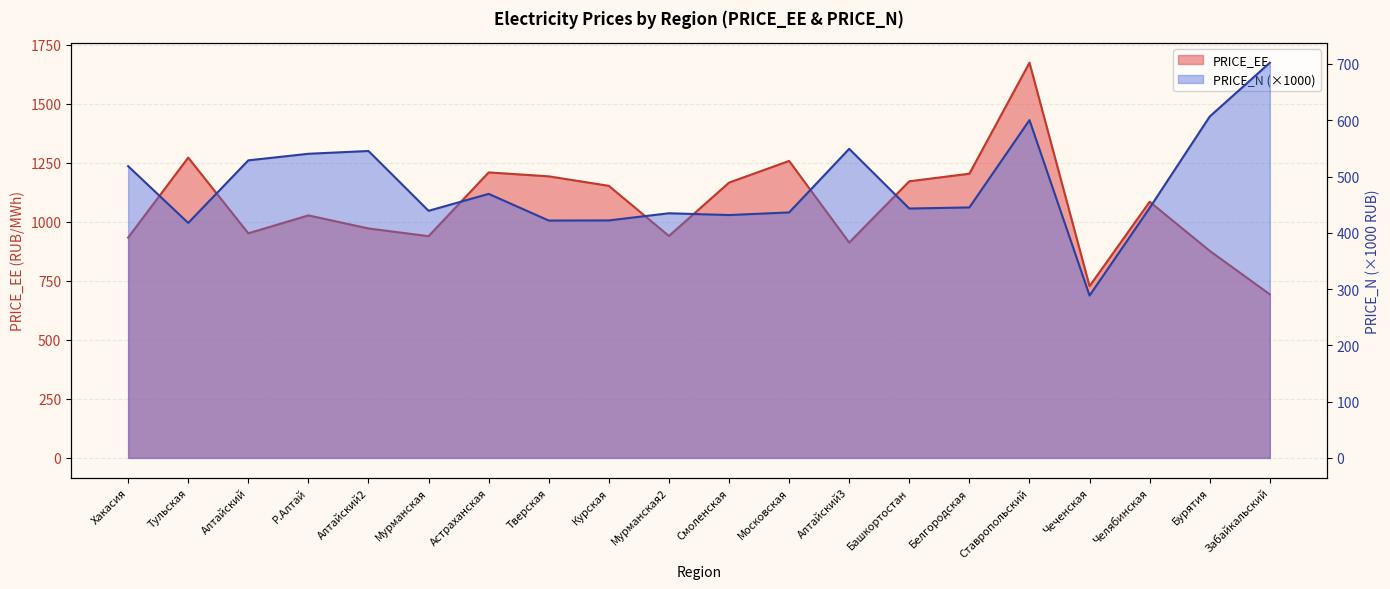

The value of PRICE_EE at Белгородская is 1203.8. True or false?

True